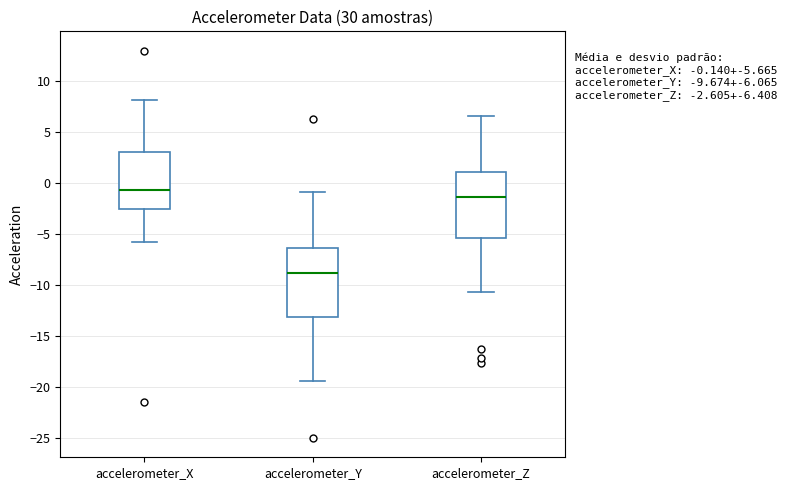

Which box's median line is the lowest?

accelerometer_Y